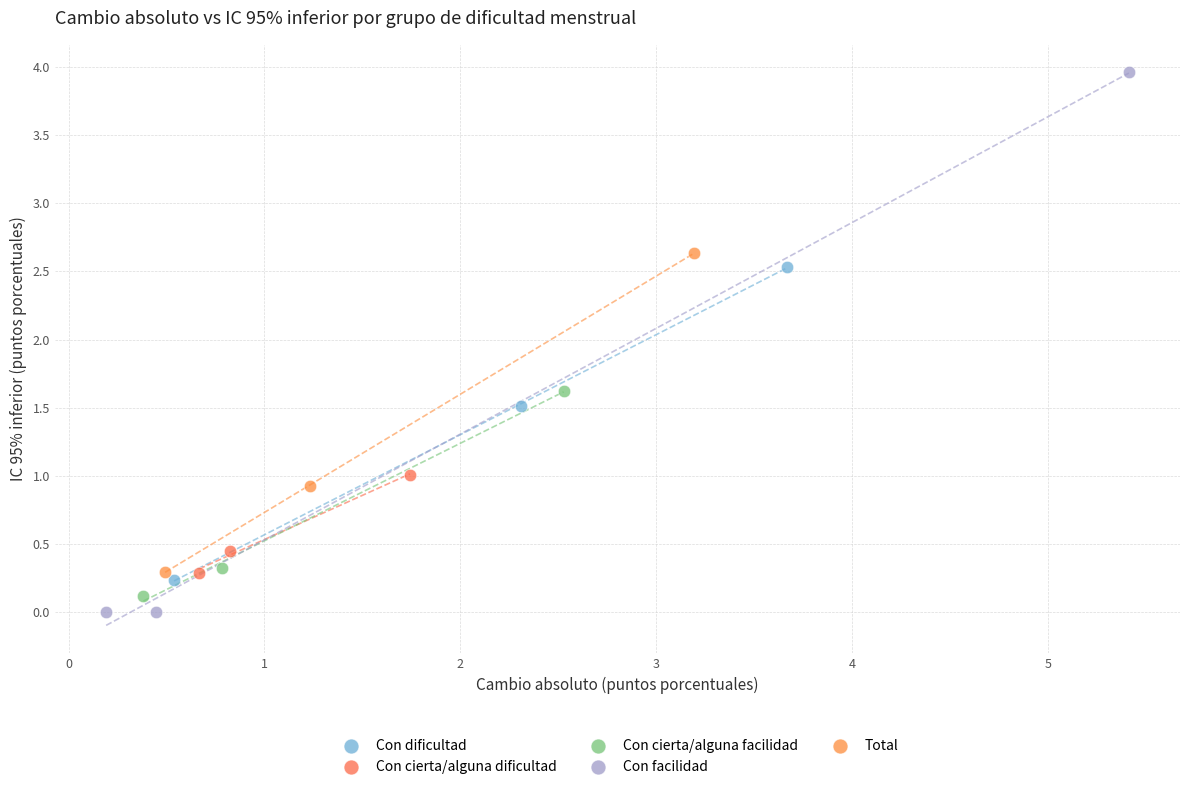

Which series reaches the maximum Y coordinate?

Con facilidad